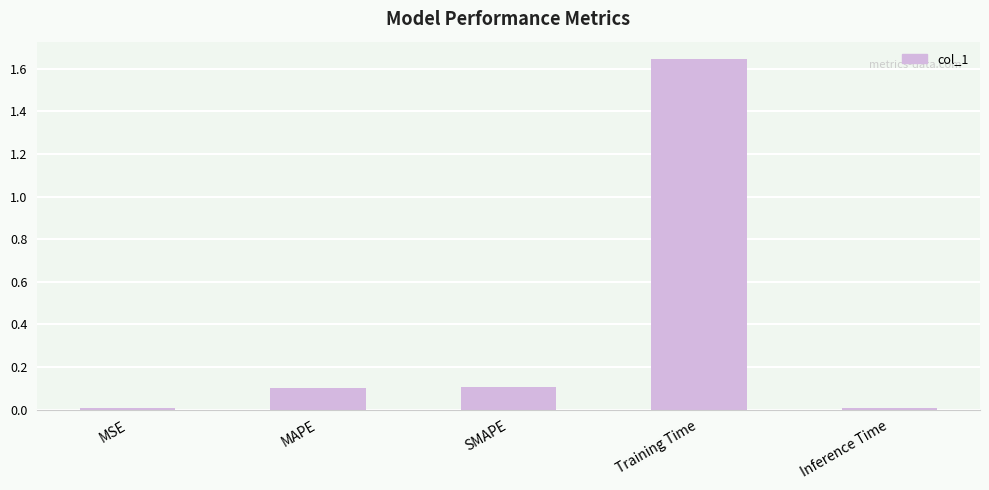

What is the average value?

0.4